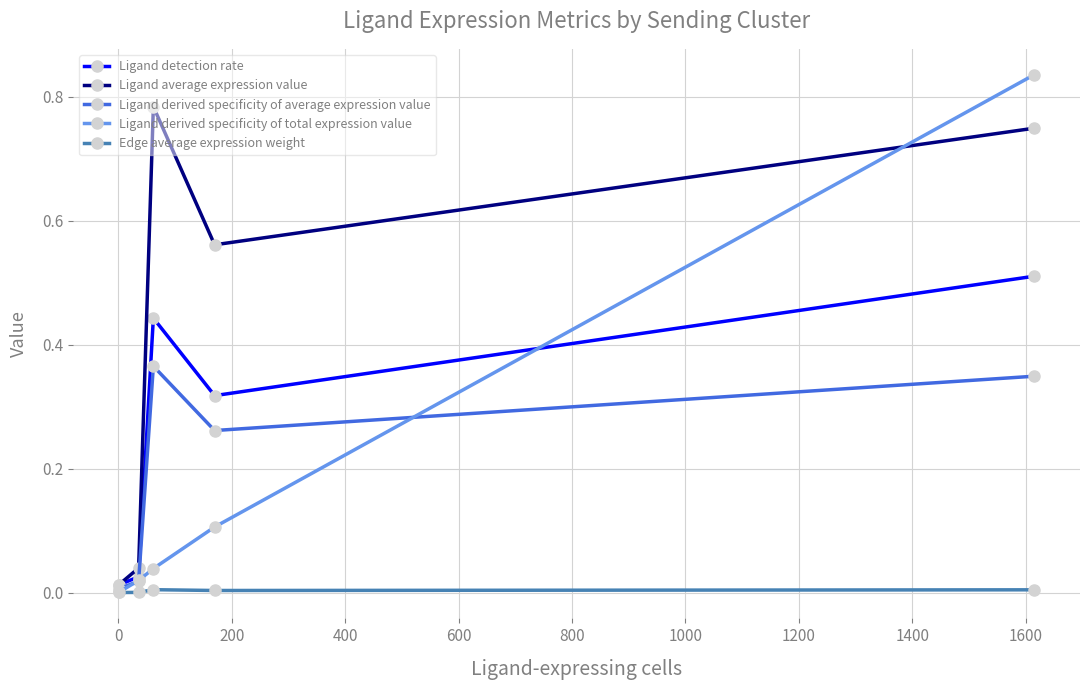

List the series in order of their peak value, lowest first.

Edge average expression weight, Ligand derived specificity of average expression value, Ligand detection rate, Ligand average expression value, Ligand derived specificity of total expression value